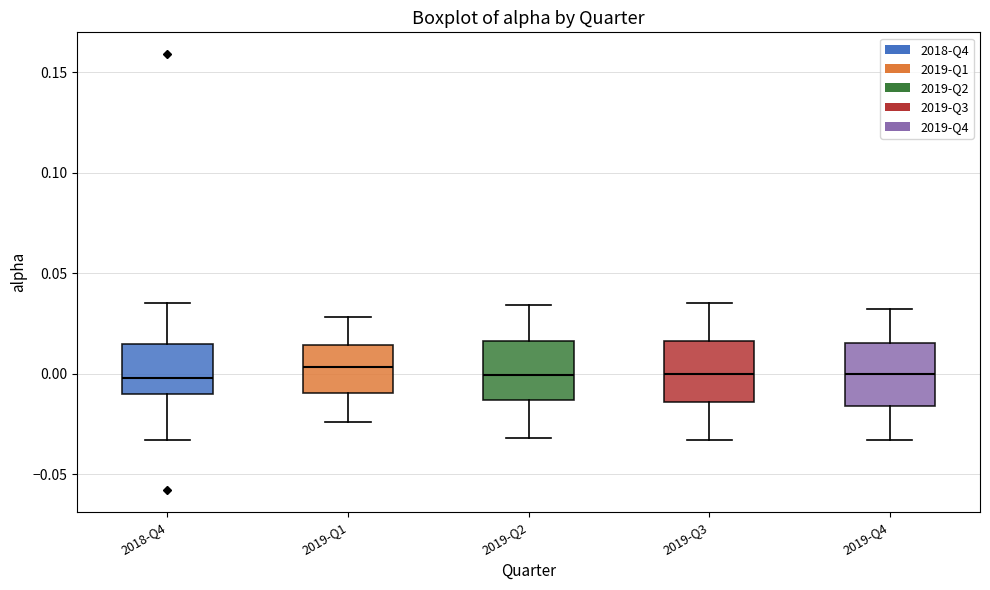

Reading left to right, transcribe this box plot: for each box, give where its median line is, the range the box spans, and where its two whiskers end, as read against the y-axis. The values are not printed on the chart, so give them approximately, as read against the axis.

2018-Q4: median 0.000, box -0.010 to 0.015, whiskers -0.035 to 0.035
2019-Q1: median 0.005, box -0.010 to 0.015, whiskers -0.025 to 0.030
2019-Q2: median 0.000, box -0.015 to 0.015, whiskers -0.030 to 0.035
2019-Q3: median 0.000, box -0.015 to 0.015, whiskers -0.035 to 0.035
2019-Q4: median 0.000, box -0.015 to 0.015, whiskers -0.035 to 0.030